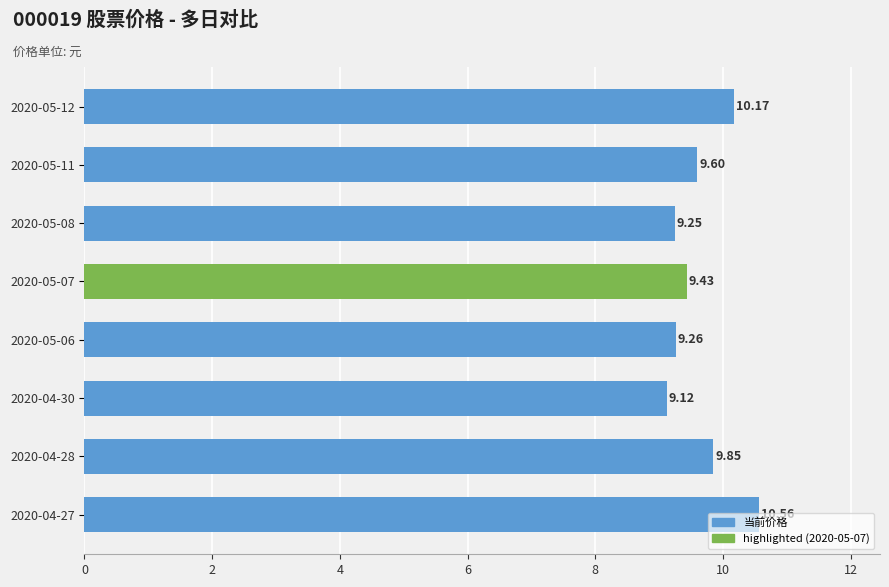

What is the difference between the maximum and minimum values?

1.4